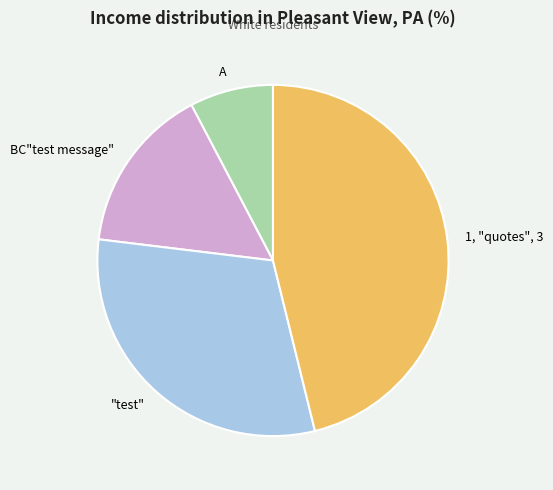

Is the sum of 1, "quotes", 3 and A greater than half?

Yes